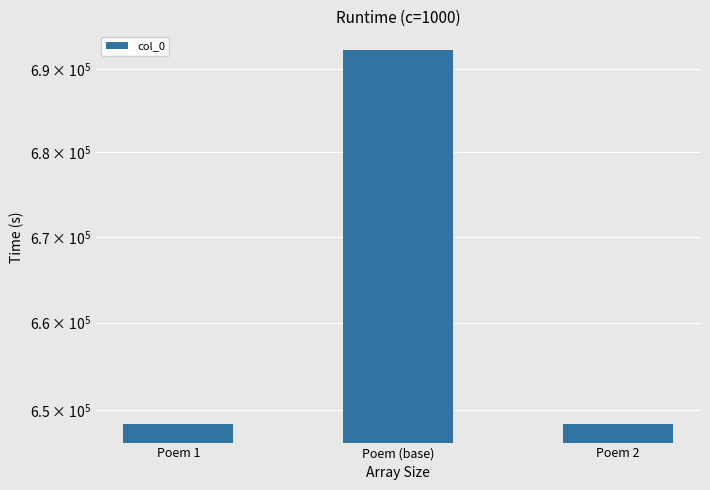

True or false: the data shows 648405 at Poem 2.

True